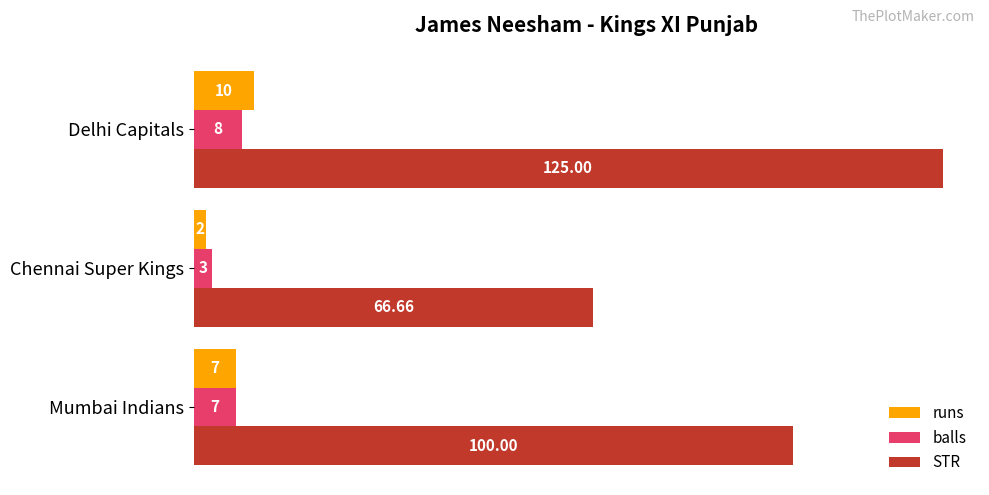

What is the total value across all series at Mumbai Indians?

114.0